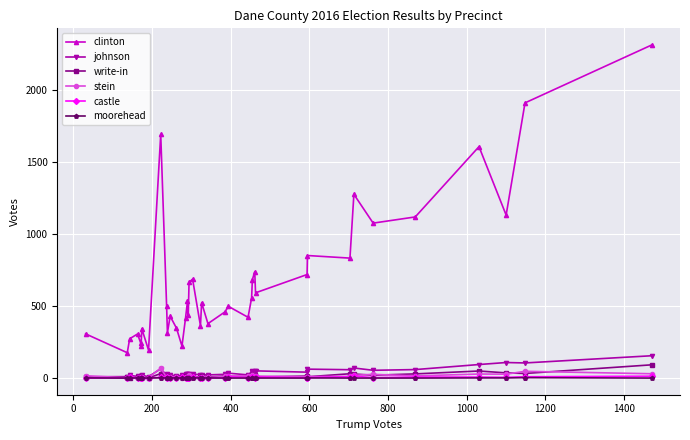

True or false: clinton and johnson cross at least once.

False